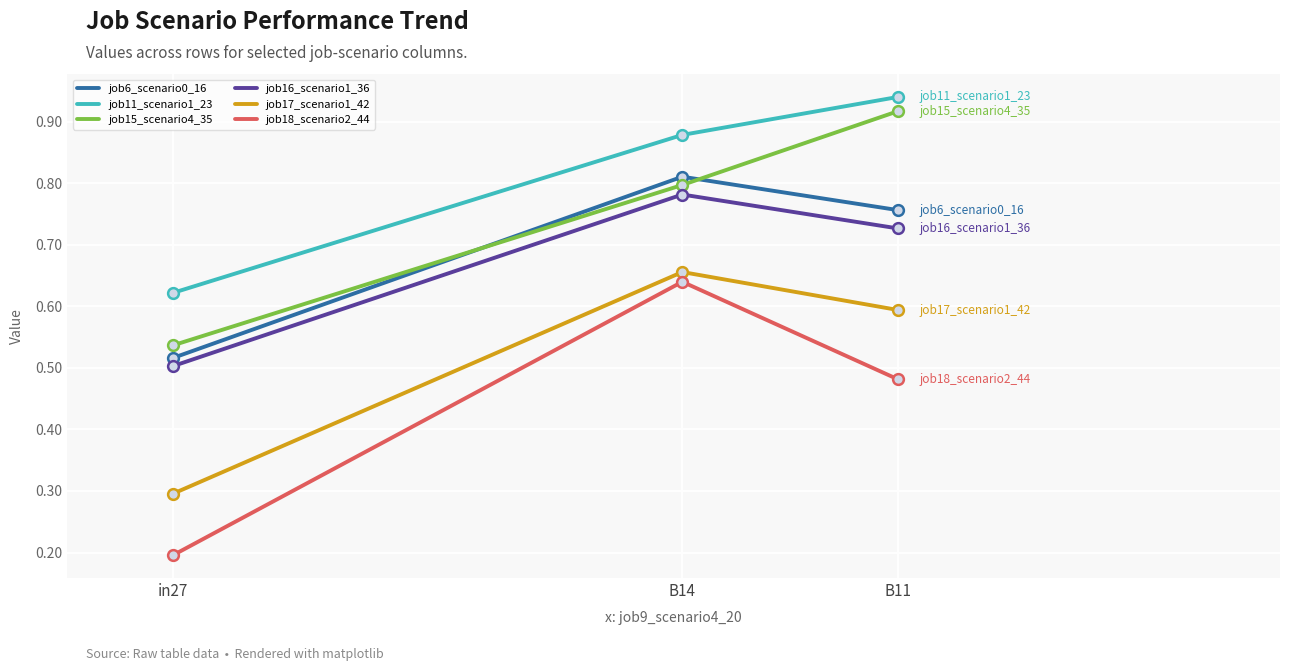

Which series has the largest range (max minus min)?

job18_scenario2_44